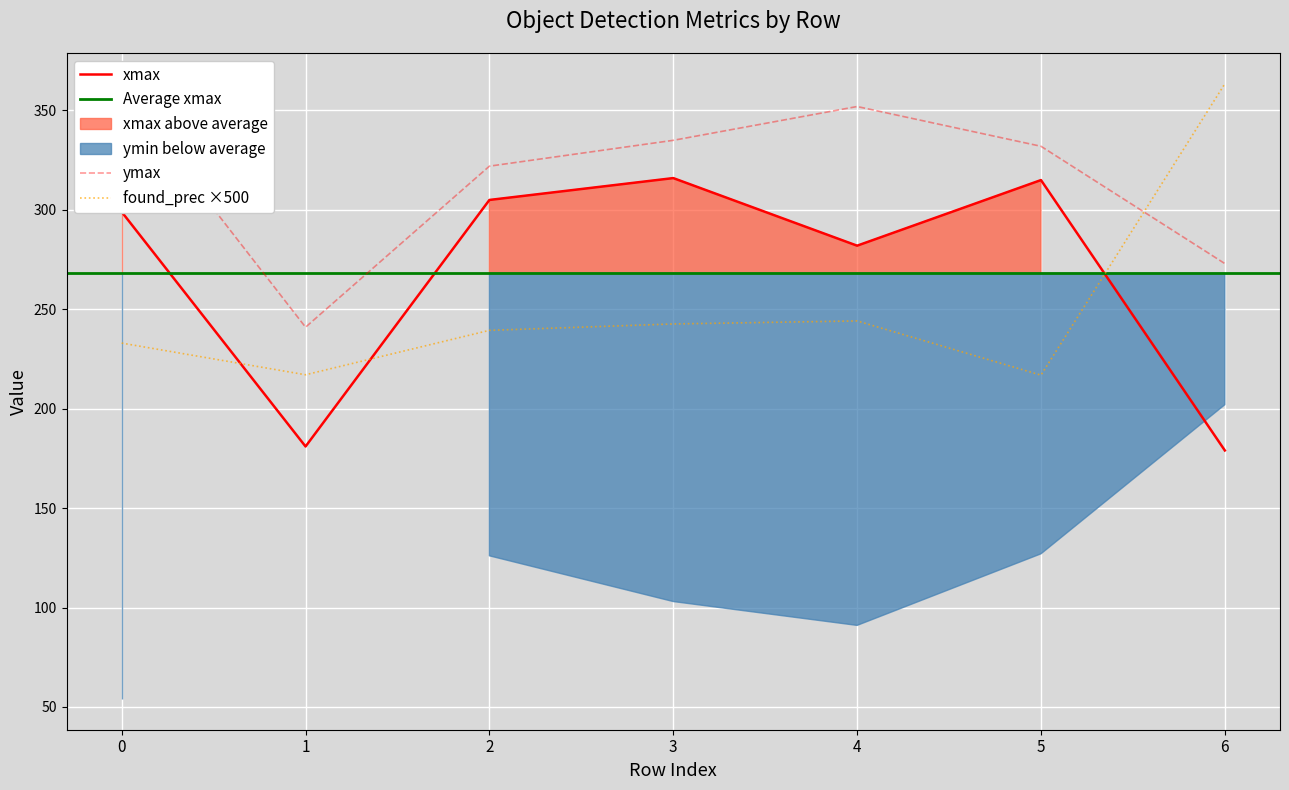

What is the highest value of the found_prec ×500 series?

363.4